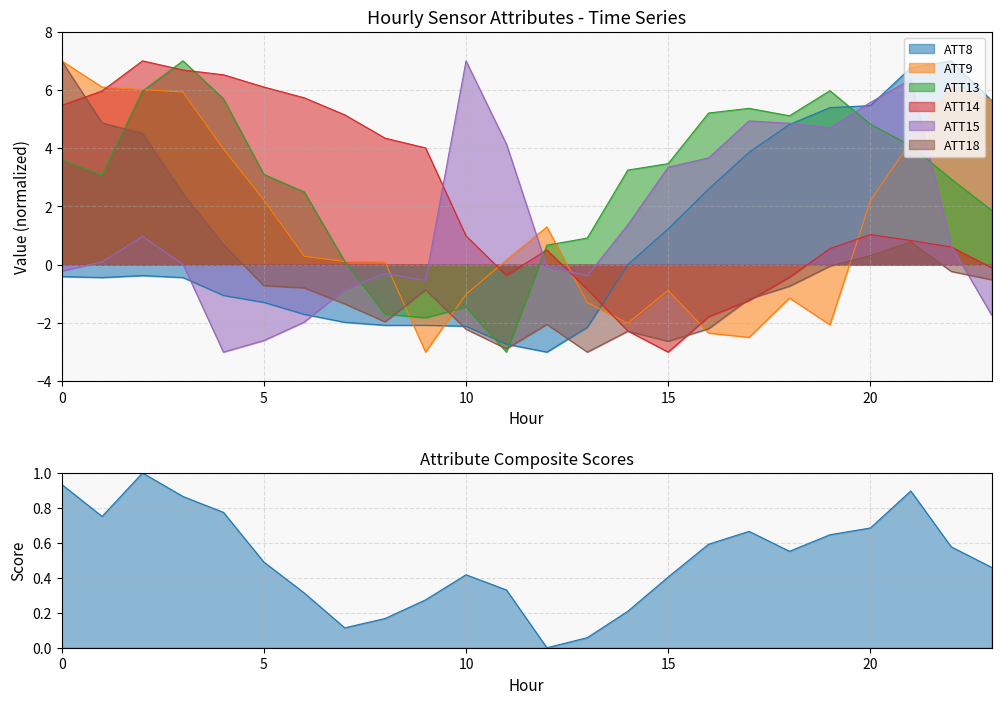

What is the total value across all series at 9?

-4.3